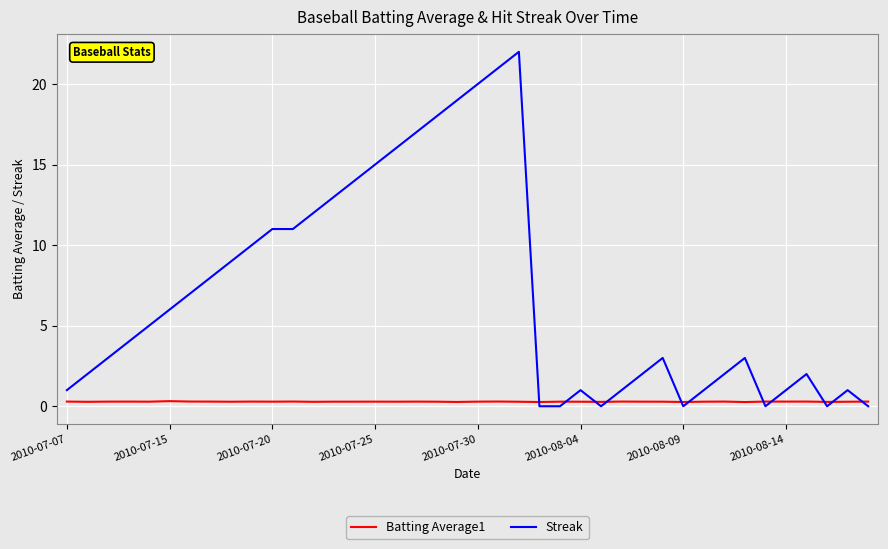

Which series has the largest total across all categories?

Streak